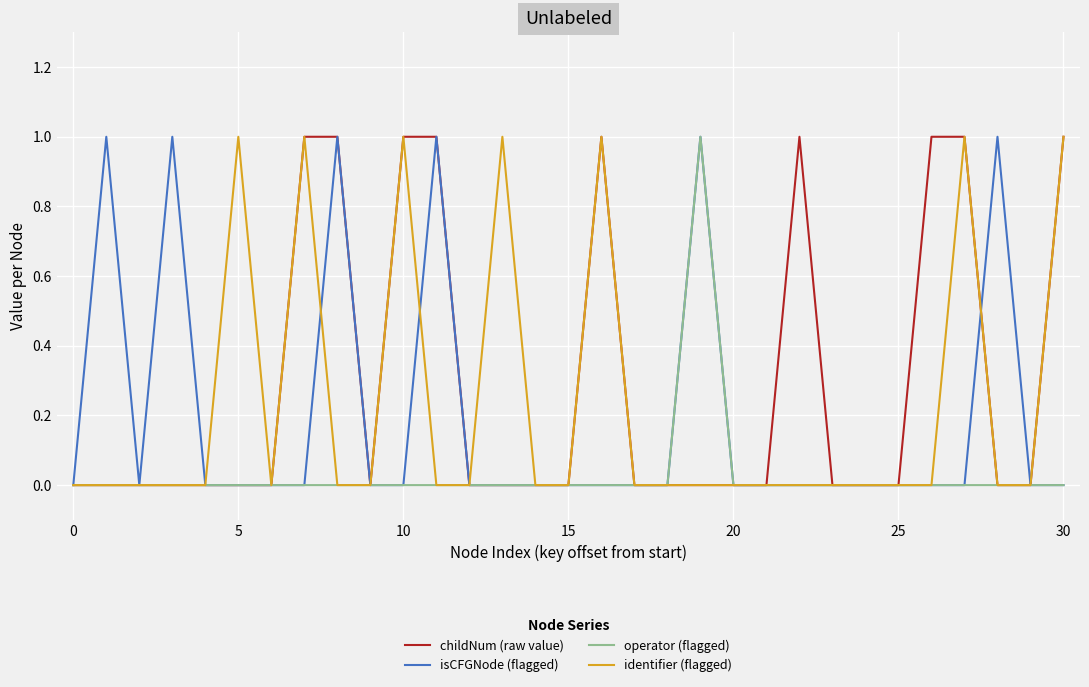

Which series has the largest total across all categories?

childNum (raw value)